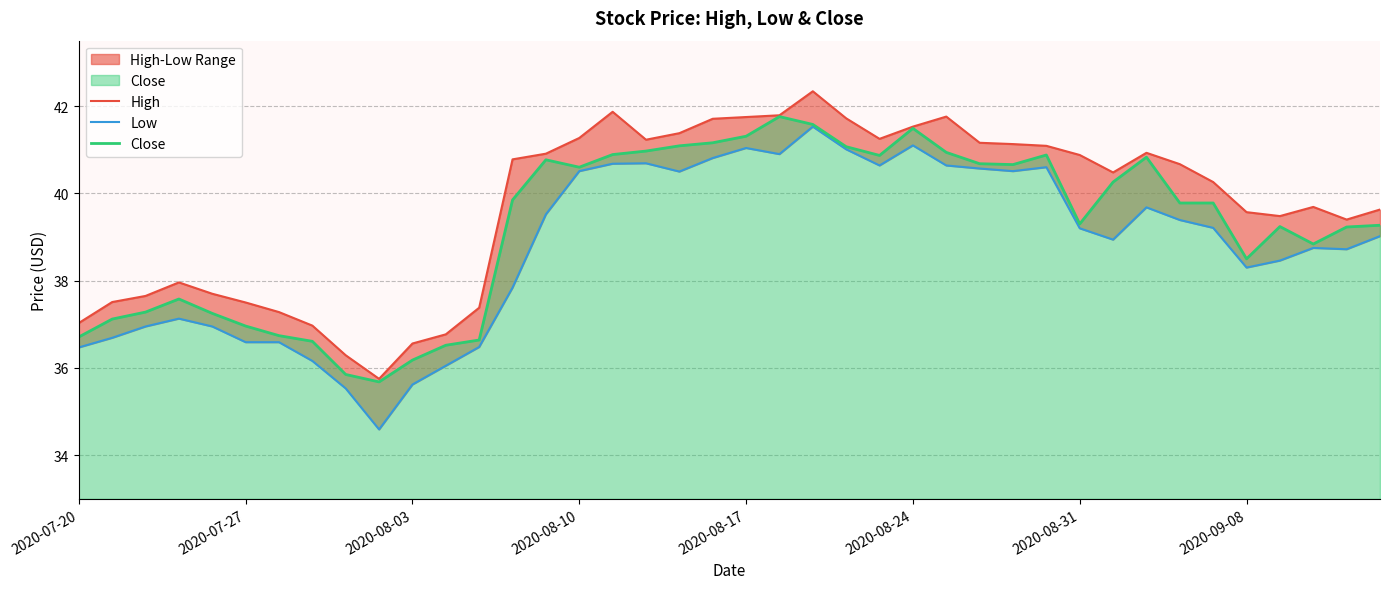

True or false: High and Close cross at least once.

False